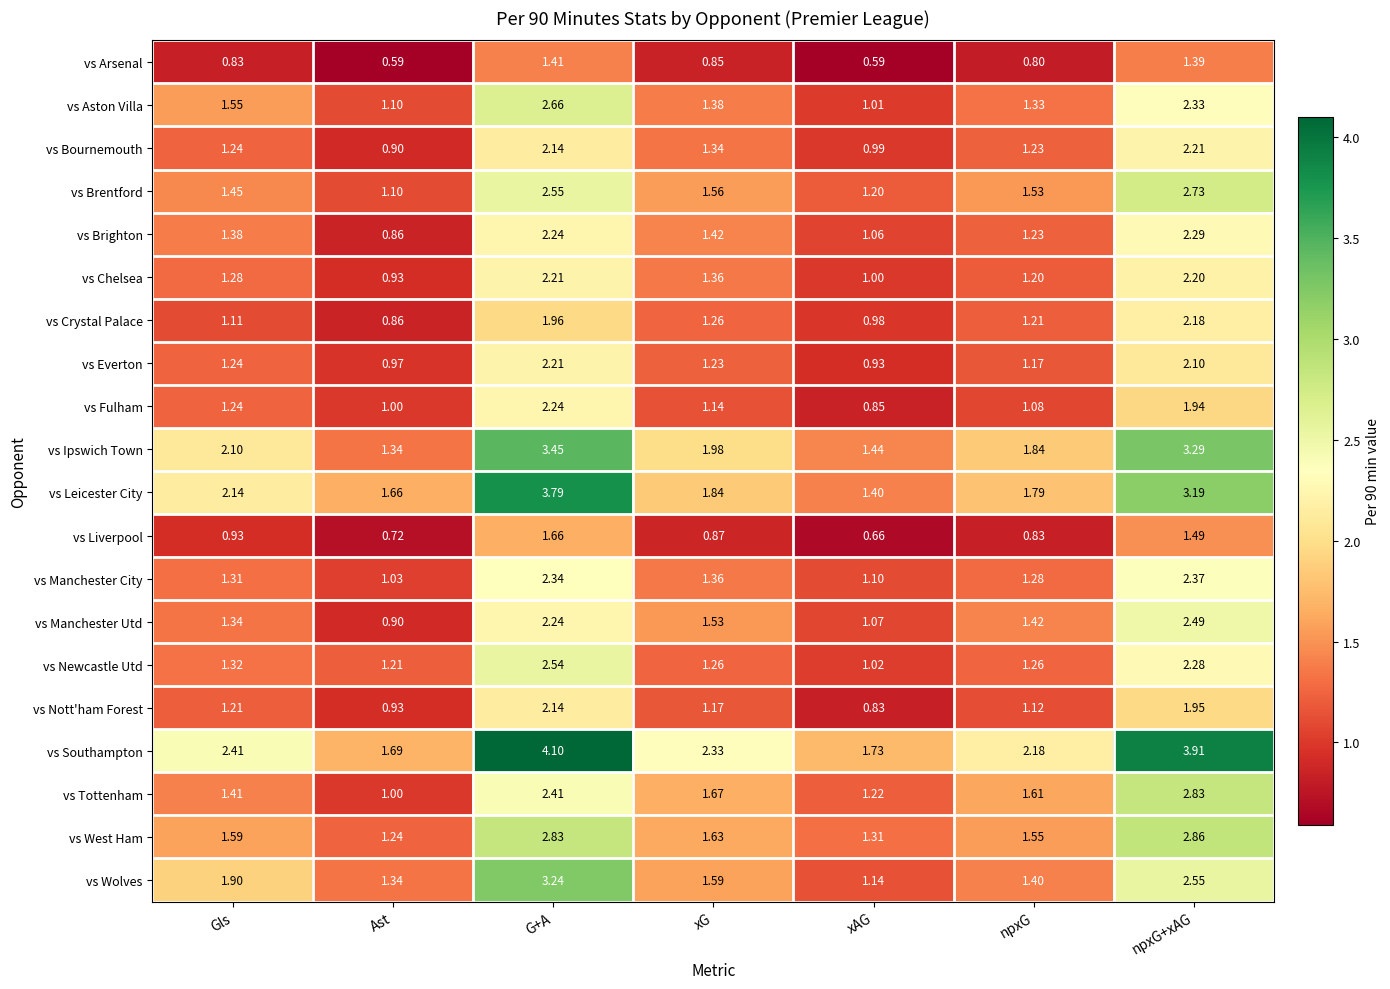

Is the value of vs Manchester City at npxG greater than the value of vs Manchester Utd at G+A?

No